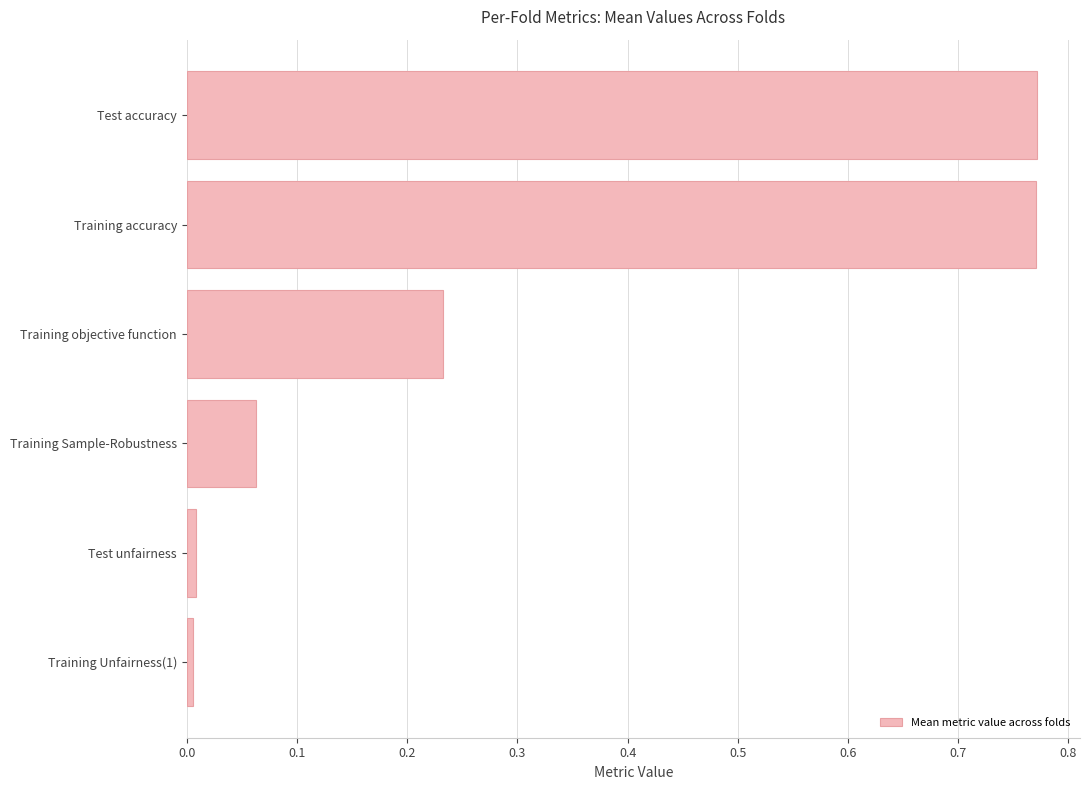

What is the change in value from Training accuracy to Training objective function?

-0.5